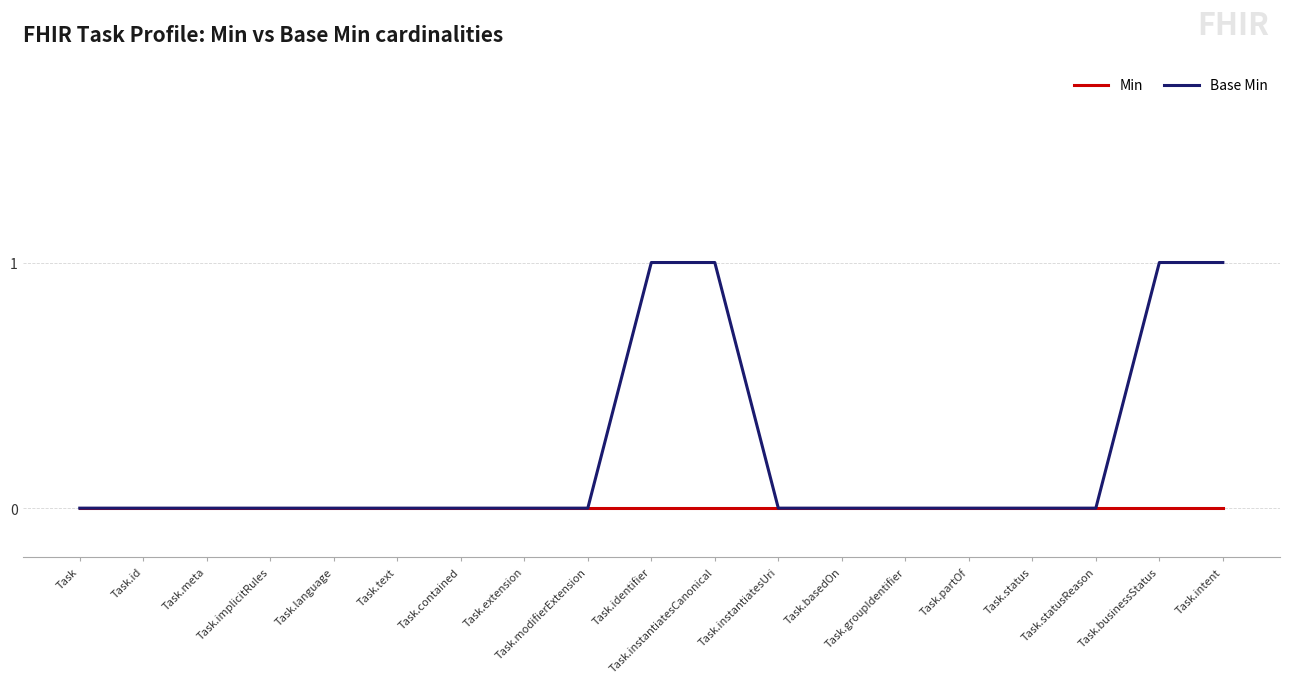

True or false: Min has a value of 0 at Task.contained.

True